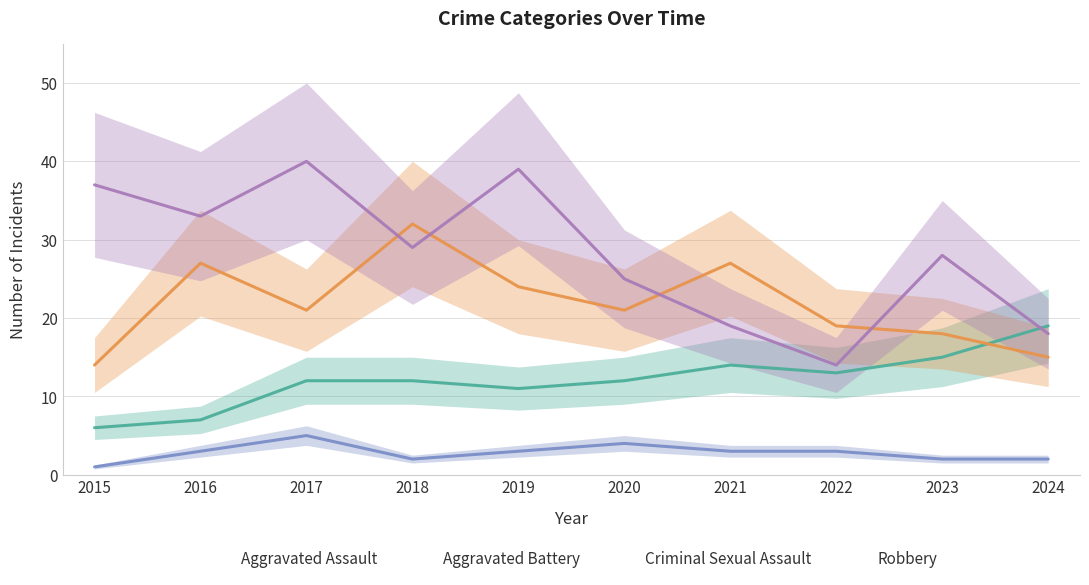

What is the total value across all series at 2019?

77